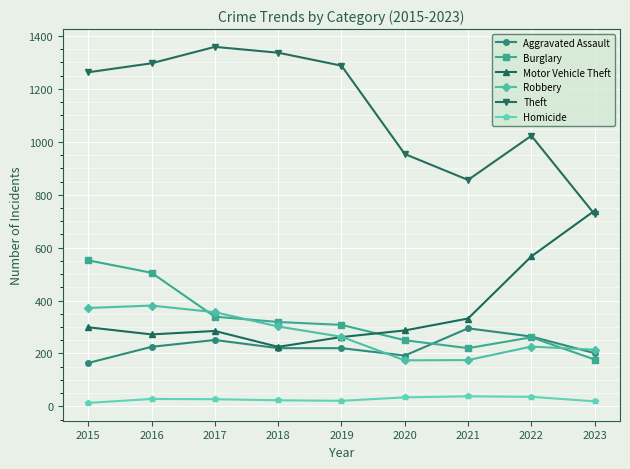

What is the smallest value displayed?

13